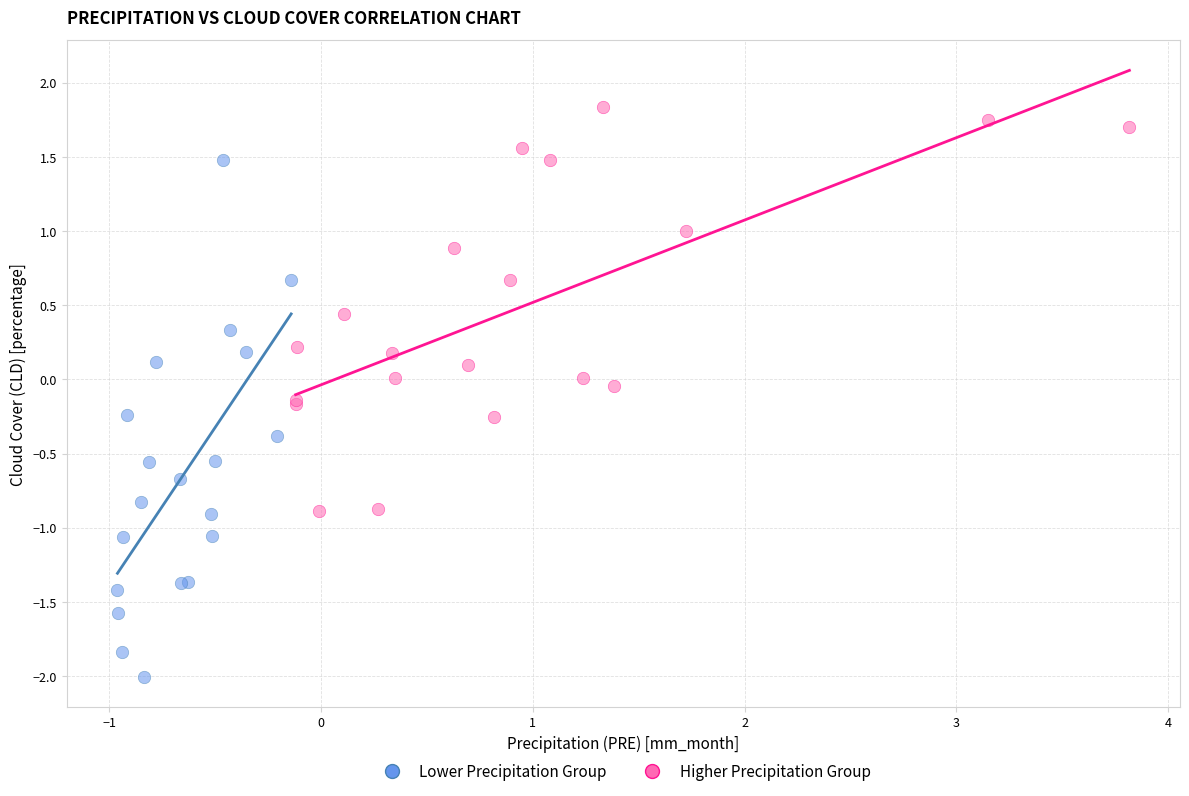

Which series reaches the maximum Y coordinate?

Higher Precipitation Group